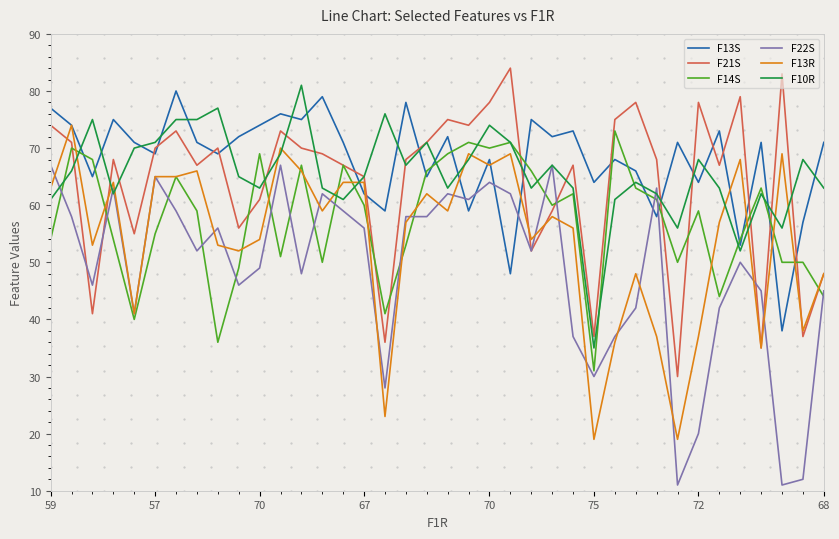

Which series ends up on top after the final intersection of F10R and F13R?

F10R